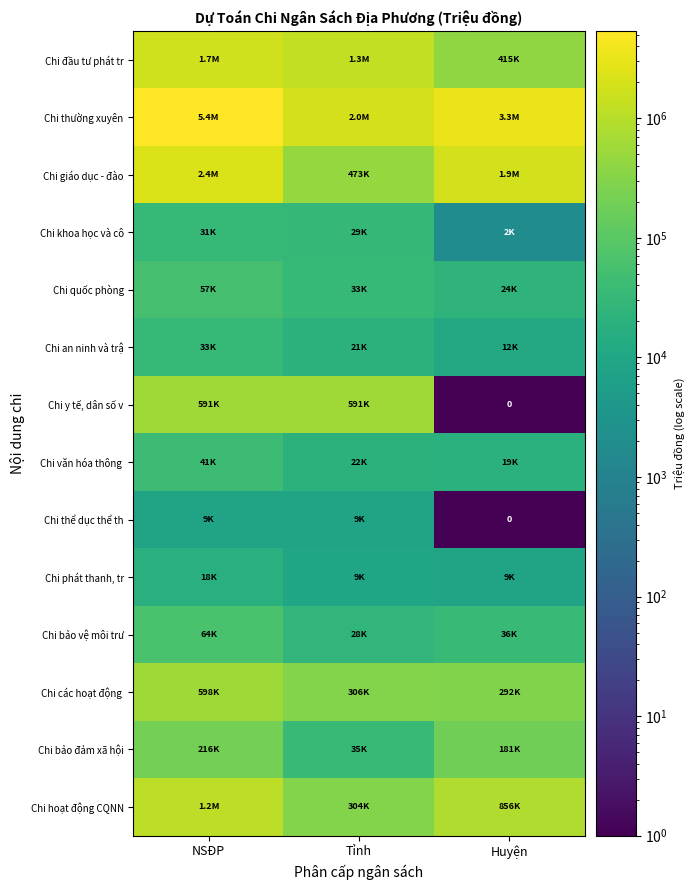

Is it true that Chi giáo dục - đào equals 1884606.0 at Huyện?

True